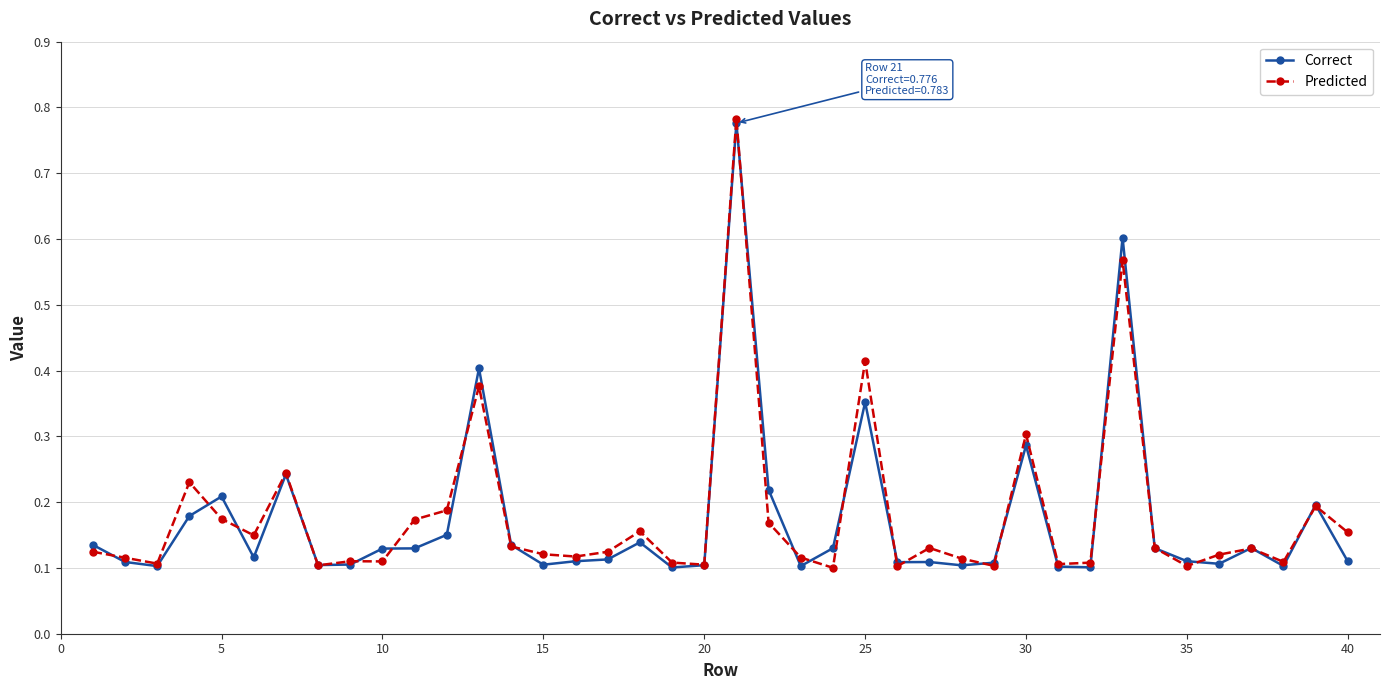

At how many categories does at least one series exceed 0?

40